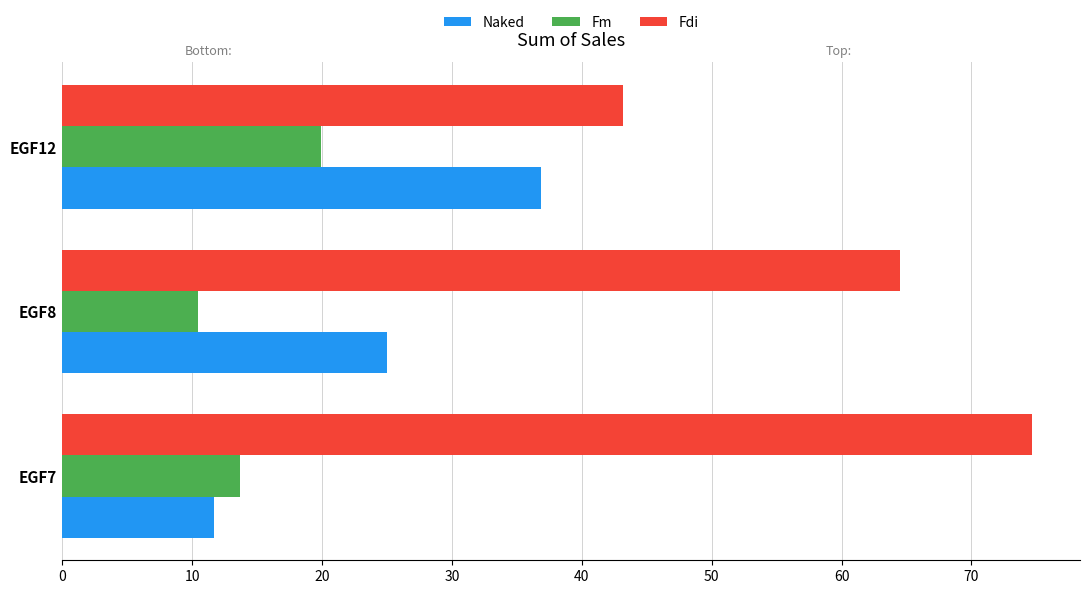

Between EGF8 and EGF12, which series saw the biggest shift?

Fdi